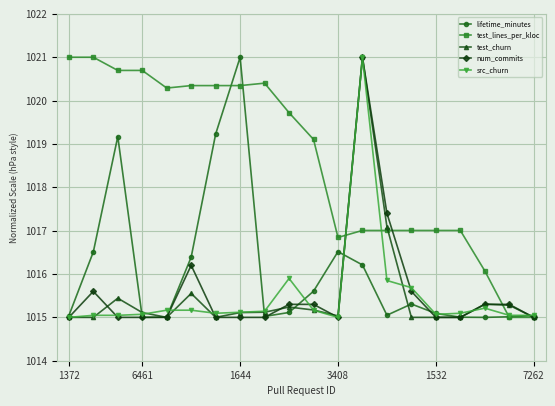

How many lines are shown in the chart?

5